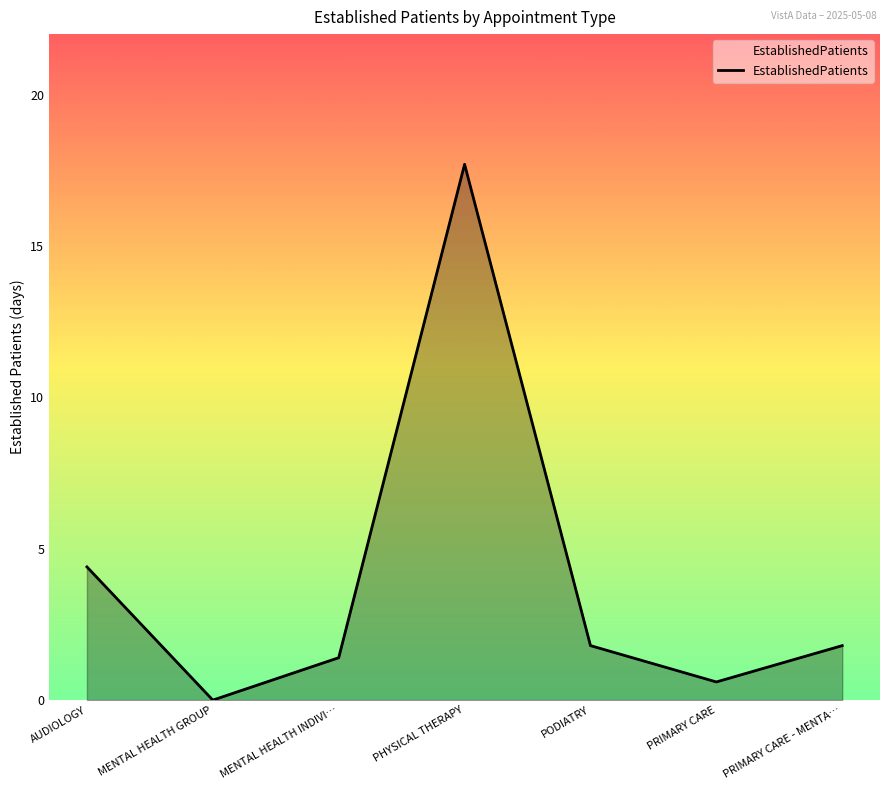

At which category does the data reach its first local peak?

PHYSICAL THERAPY